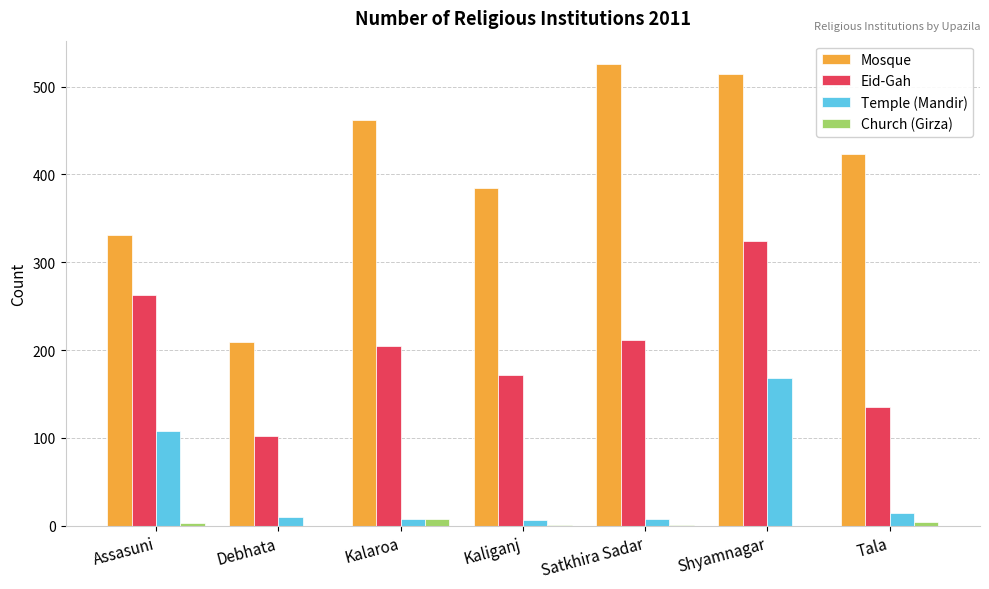

What is the sum of all Eid-Gah values?

1412